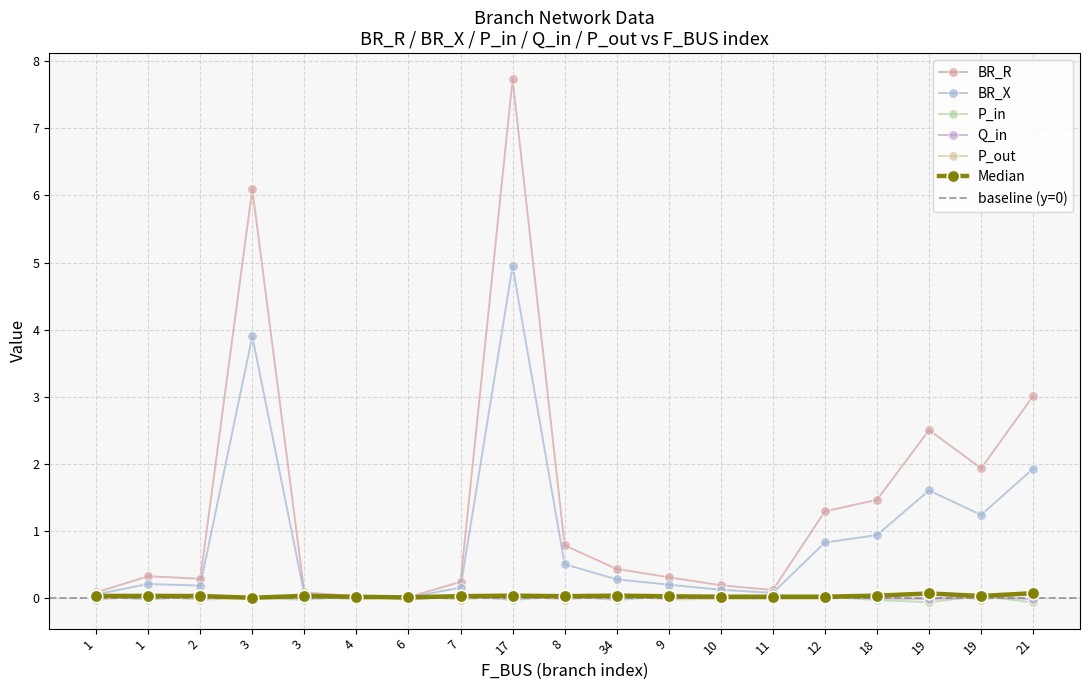

How many distinct data groups are displayed?

5